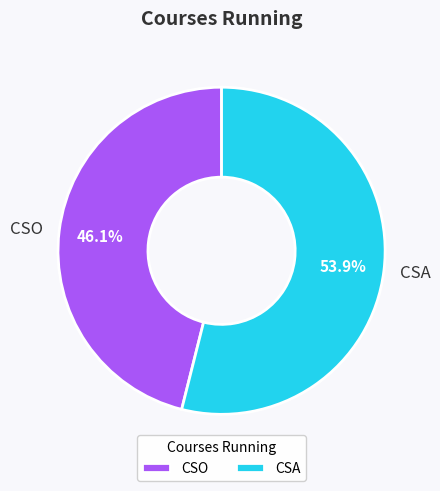

To the nearest percent, what portion does CSO represent?

46%